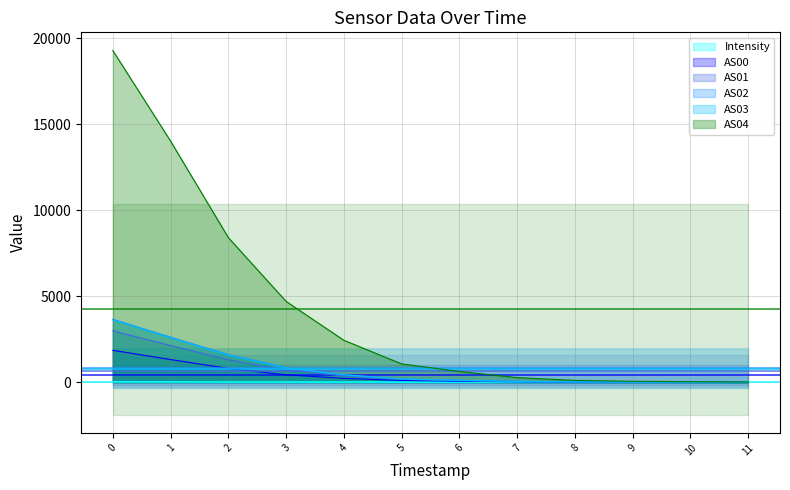

Does the chart display data point markers on the line(s)?

No